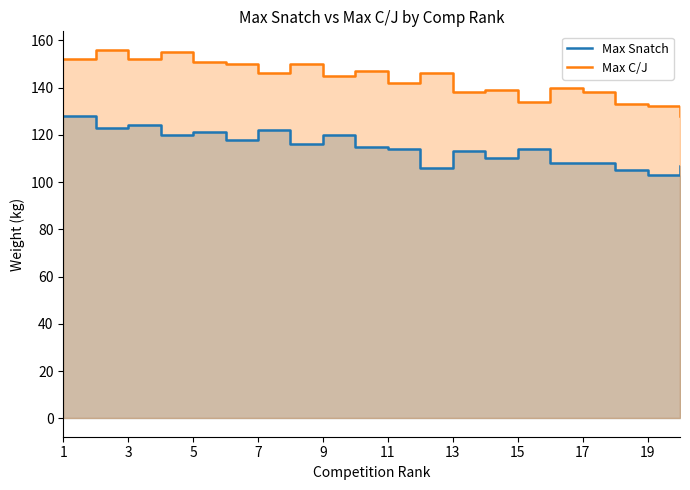

True or false: Max Snatch and Max C/J intersect in this chart.

False